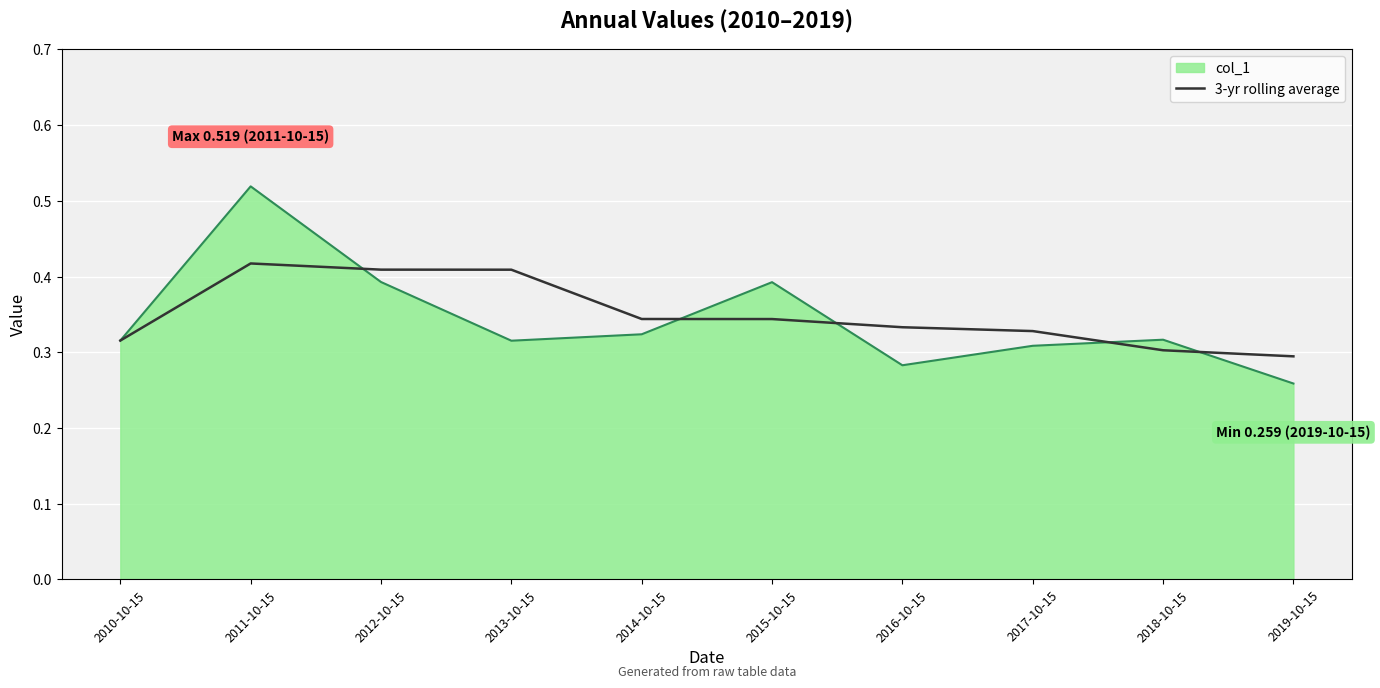

At which label is col_1 closest to 0?

2019-10-15